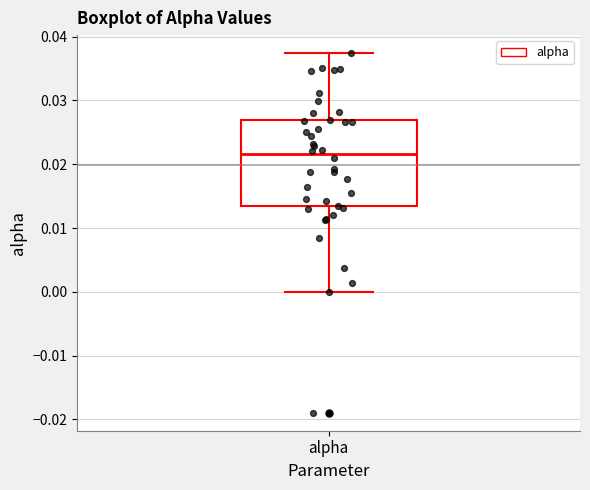

Transcribe this box plot: give where the median line is, the range the box spans, and where the two whiskers end, as read against the y-axis. The values are not printed on the chart, so give them approximately, as read against the axis.

median 0.022, box 0.013 to 0.027, whiskers 0.000 to 0.037